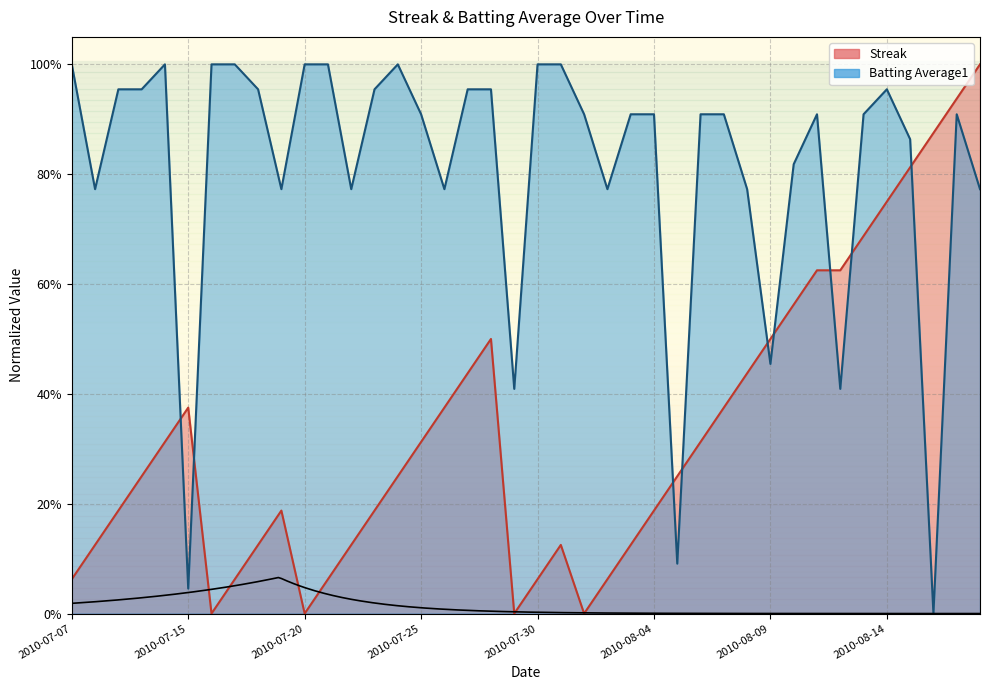

Is it true that Batting Average1 equals 0.5 at 2010-08-06?

False